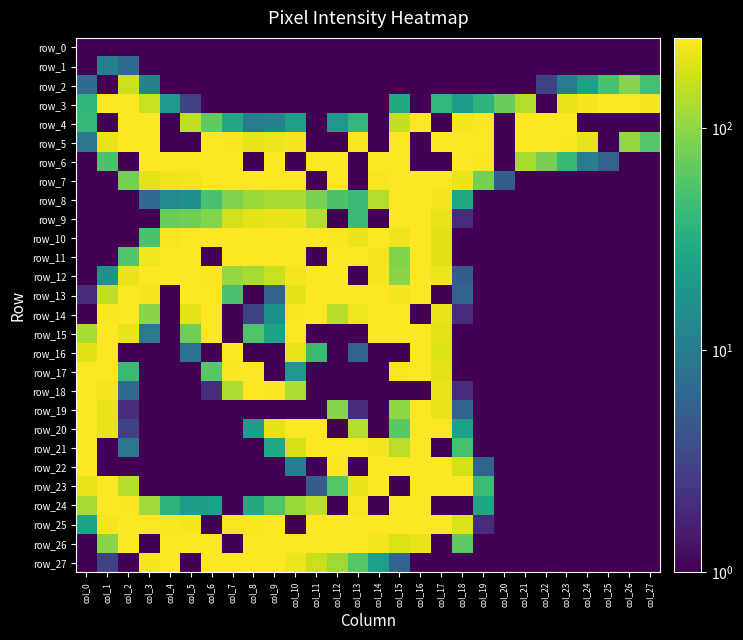

Which category has the lowest value across all series?

col_0